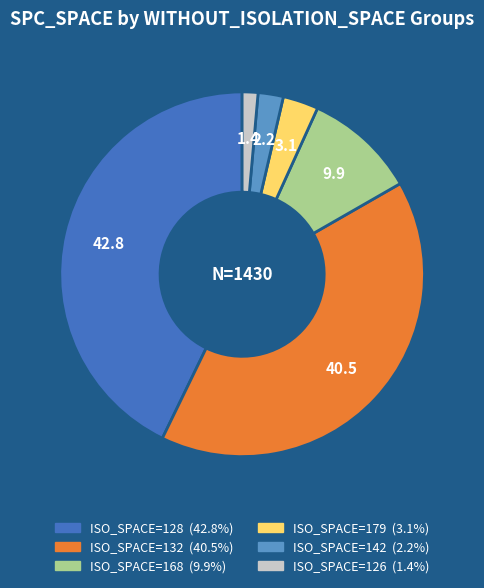

Is there any slice that represents more than half of the pie?

No